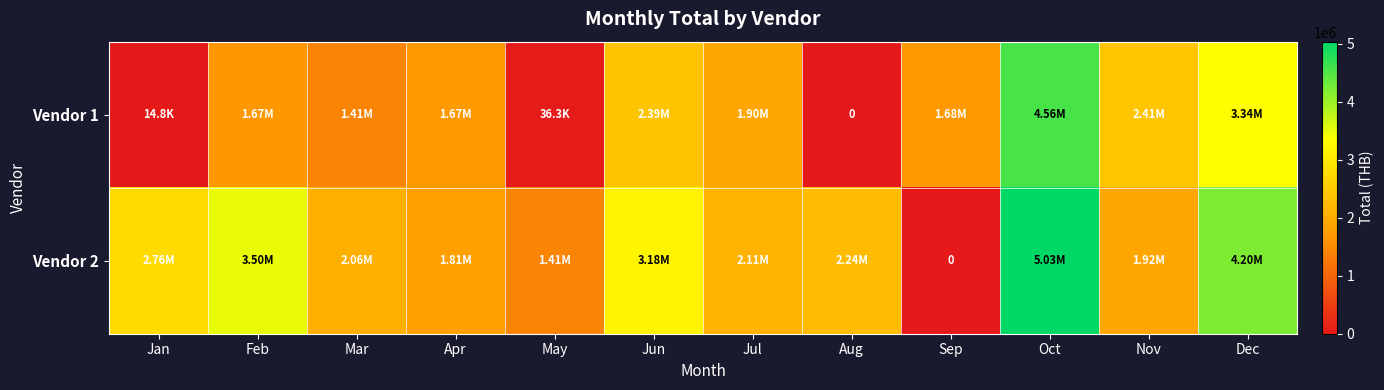

The value of Vendor 1 at Aug is -2132330.0. True or false?

False